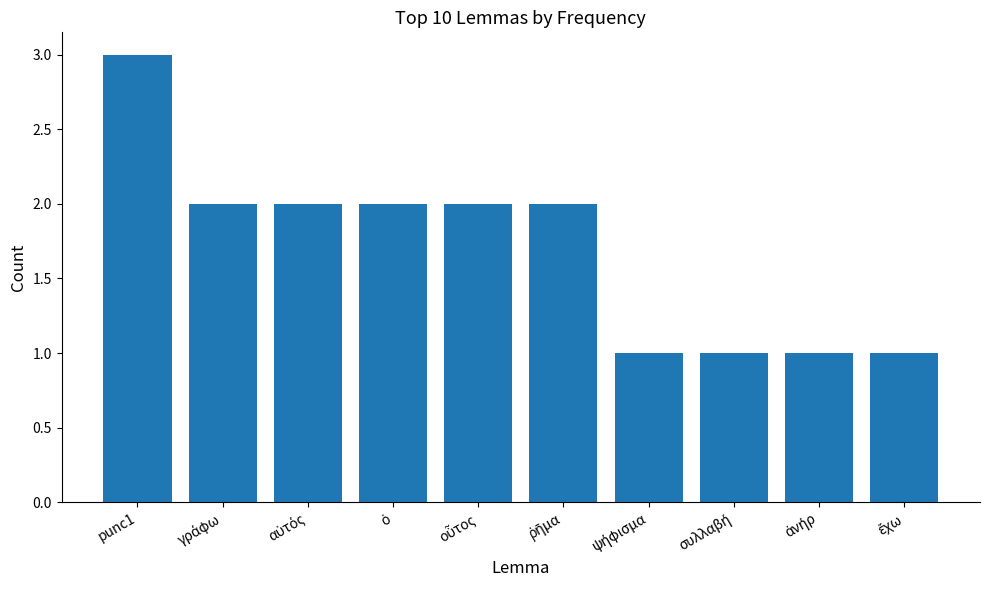

At which category does the chart reach its peak across all series?

punc1